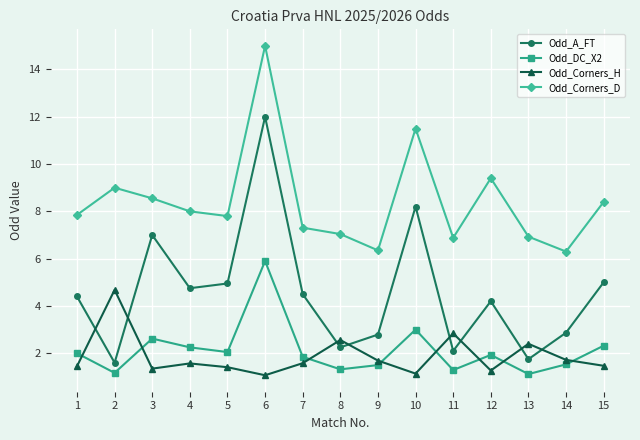

Which series changed the most between 13 and 14?

Odd_A_FT